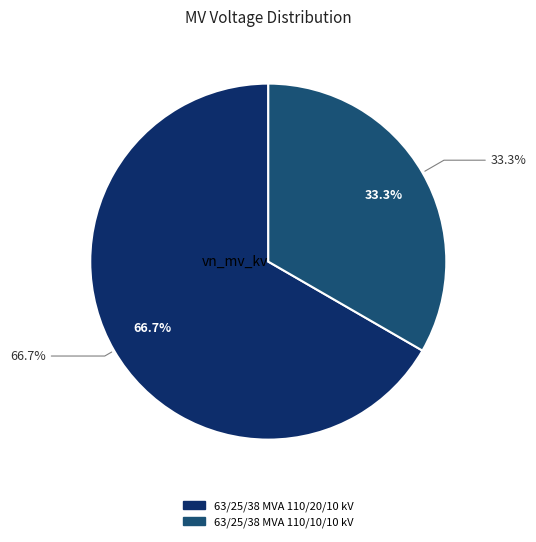

To the nearest percent, what is the difference between the 63/25/38 MVA 110/20/10 kV and 63/25/38 MVA 110/10/10 kV slice percentages?

33%